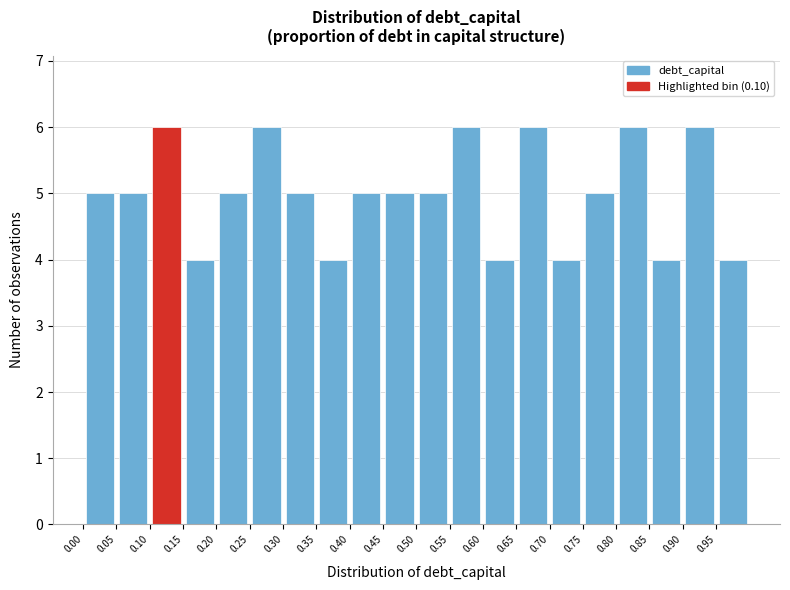

Reading left to right, list every bar in this chart as the range it spans on the x-axis followed by its height. The values are not printed on the chart, so give them approximately, as read against the axis.

0.00 to 0.05: 5
0.05 to 0.10: 5
0.10 to 0.15: 6
0.15 to 0.20: 4
0.20 to 0.25: 5
0.25 to 0.30: 6
0.30 to 0.35: 5
0.35 to 0.40: 4
0.40 to 0.45: 5
0.45 to 0.50: 5
0.50 to 0.55: 5
0.55 to 0.60: 6
0.60 to 0.65: 4
0.65 to 0.70: 6
0.70 to 0.75: 4
0.75 to 0.80: 5
0.80 to 0.85: 6
0.85 to 0.90: 4
0.90 to 0.95: 6
0.95 to 1.00: 4